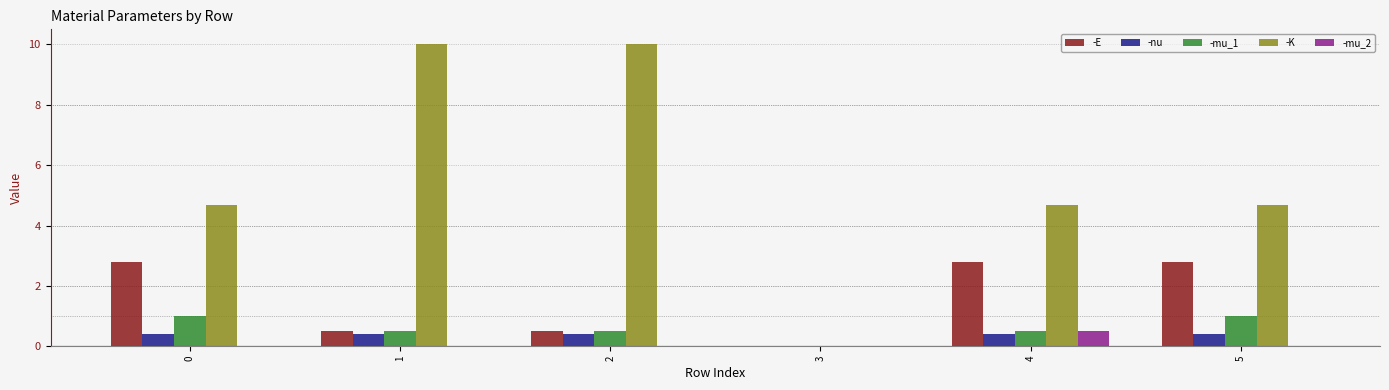

What is the highest value of the -K series?

10.0